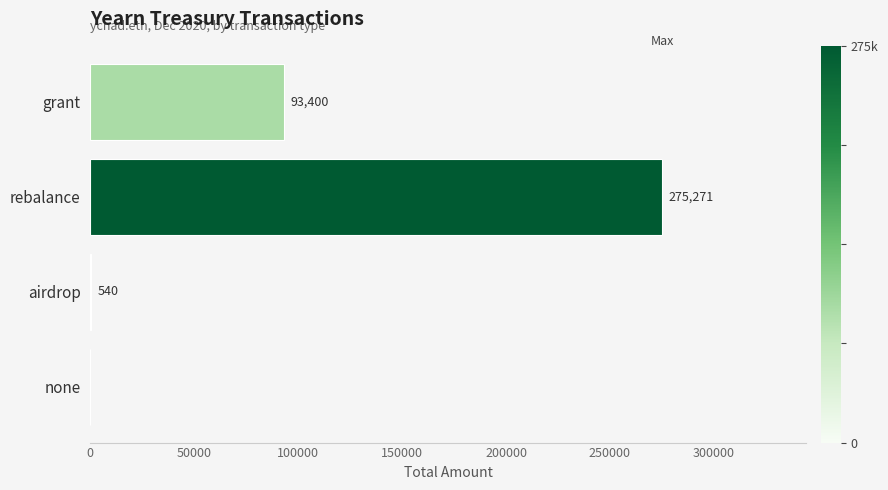

What is the change in value from rebalance to none?

-275271